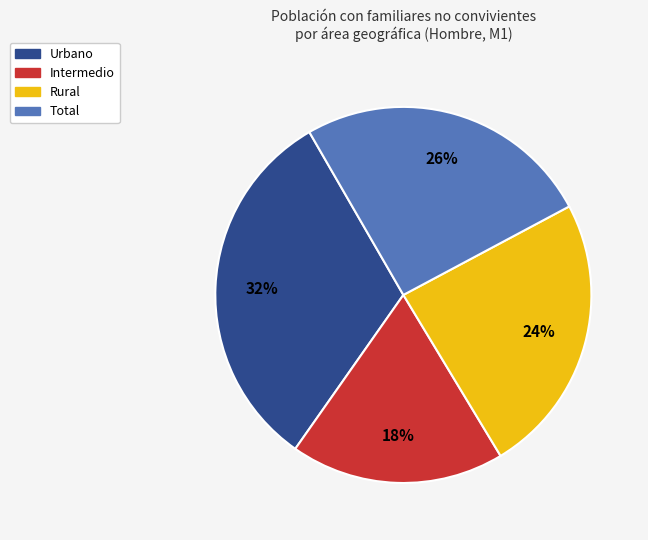

Is there a majority slice in this chart?

No